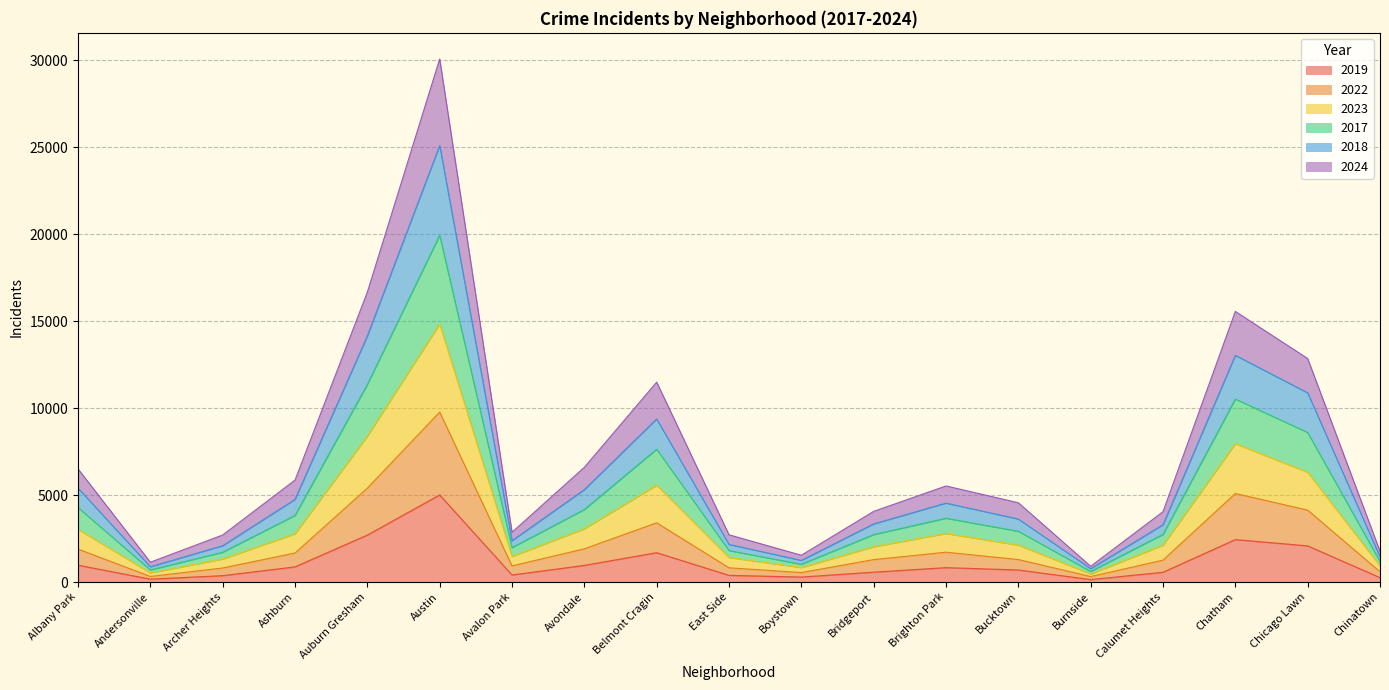

Which category has the highest value in the 2019 series?

Austin